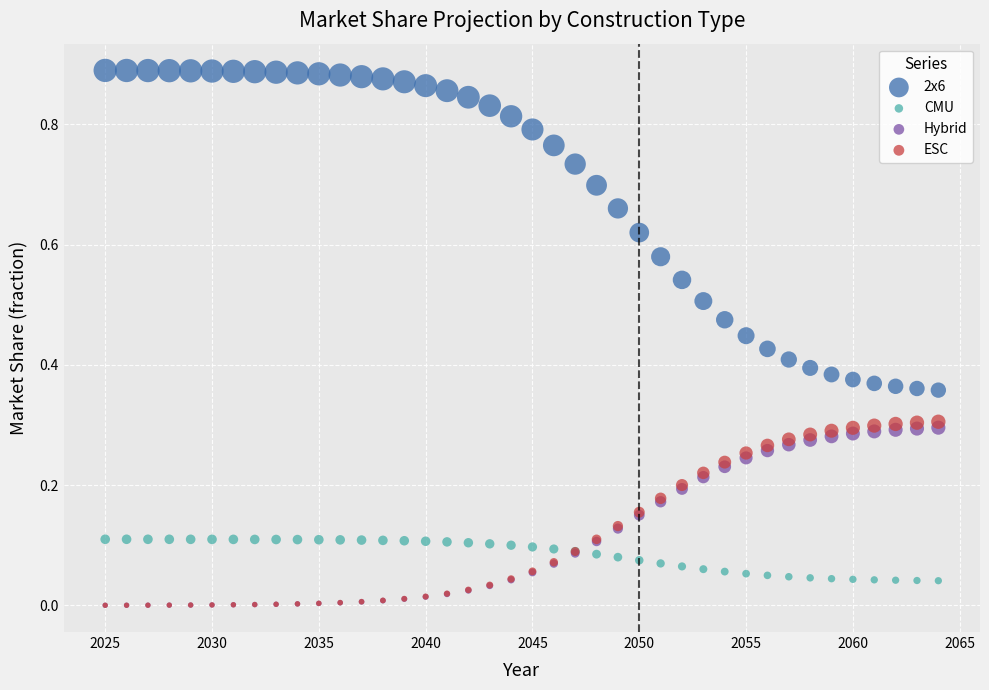

Which series contains the highest Y value?

2x6